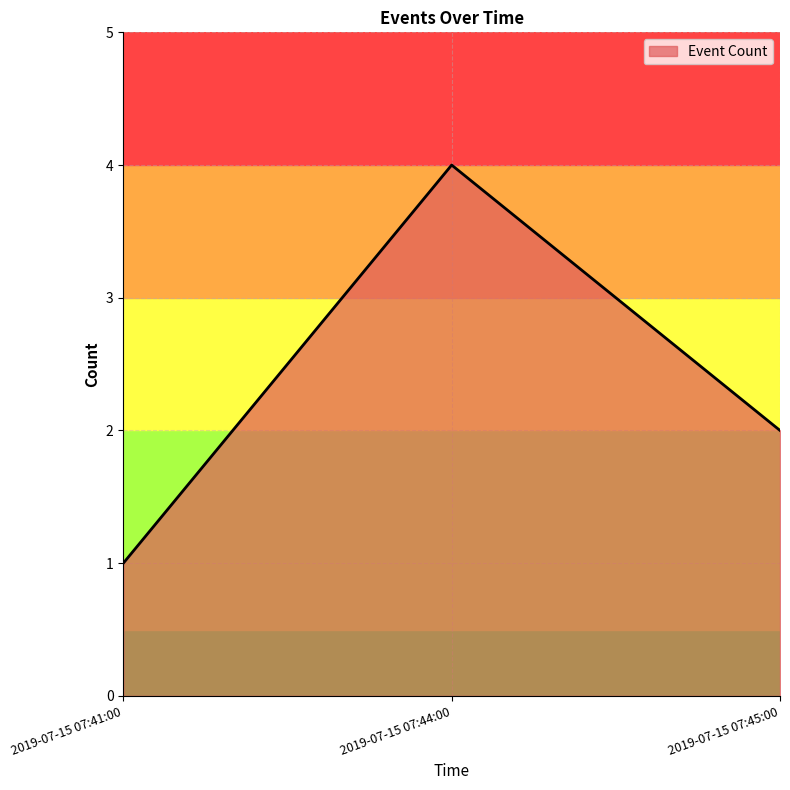

Is it true that the value at 2019-07-15 07:44:00 is 4?

True